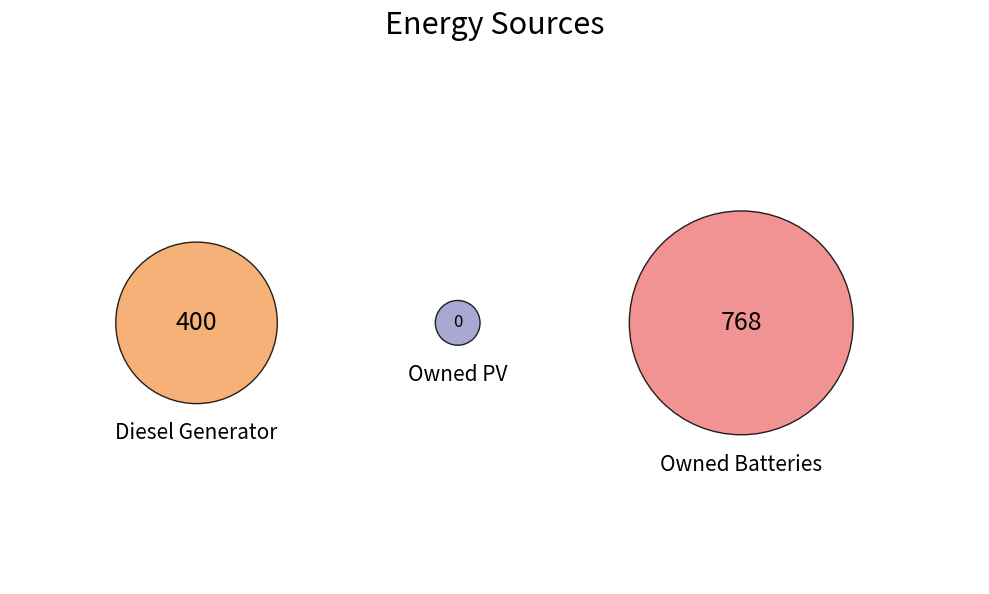

To the nearest percent, what is the difference between the Diesel Generator and Owned Batteries slice percentages?

32%